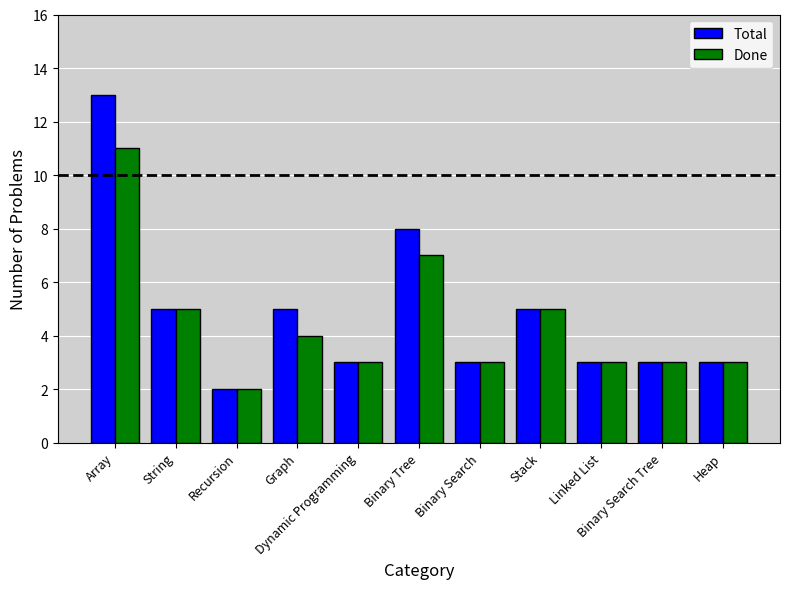

What position from the right is Dynamic Programming?

7